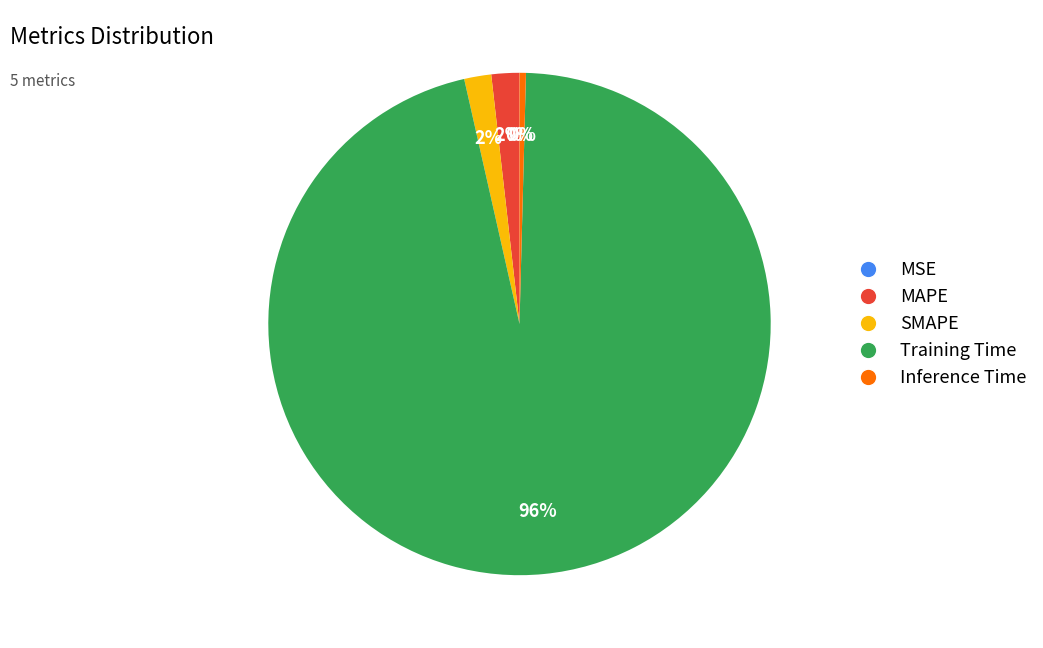

Combined, do MAPE and SMAPE account for over 50%?

No